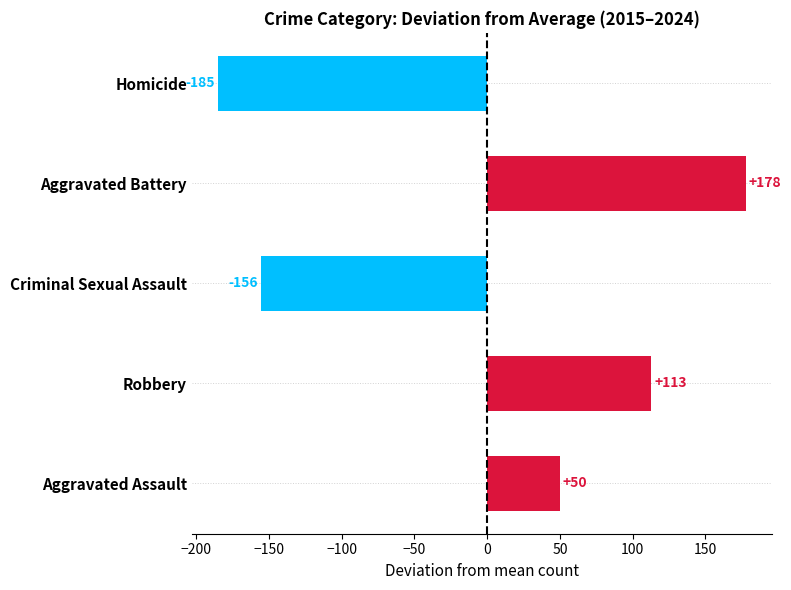

What is the ratio of the value at Aggravated Assault to the value at Robbery?

0.4